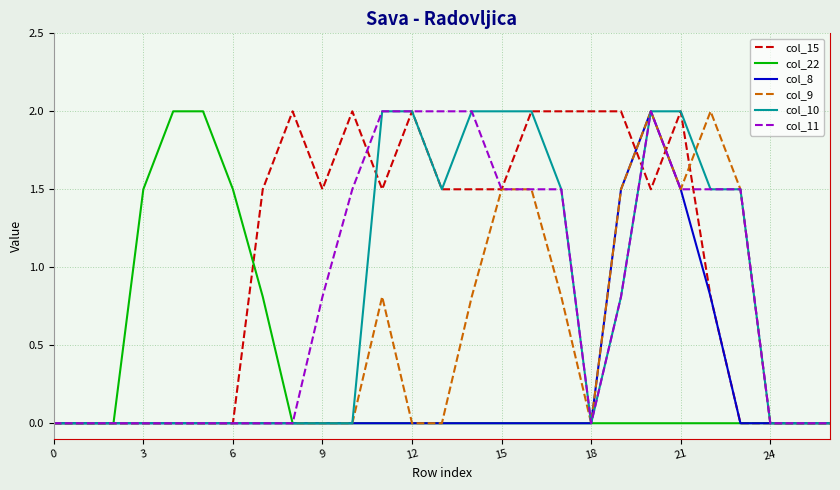

What is the maximum value shown in the chart?

2.0